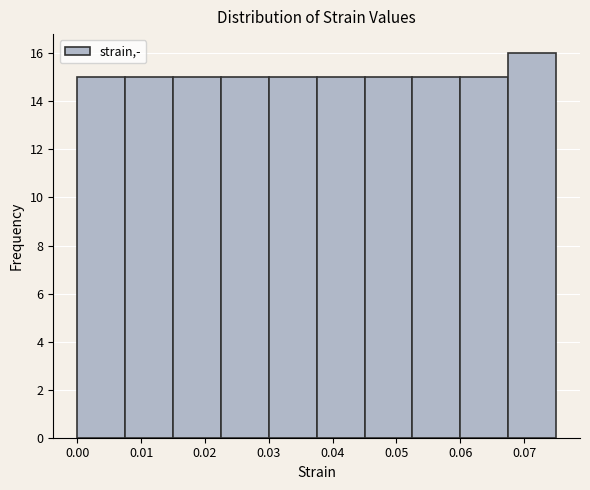

Over which range of the x-axis is the bar tallest?

0.068 to 0.075